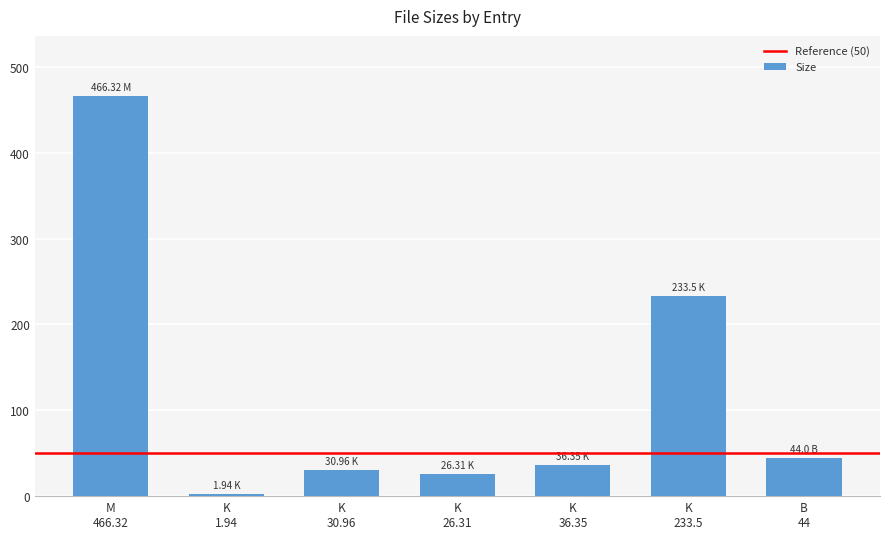

What is the difference between the maximum and minimum values?

464.4